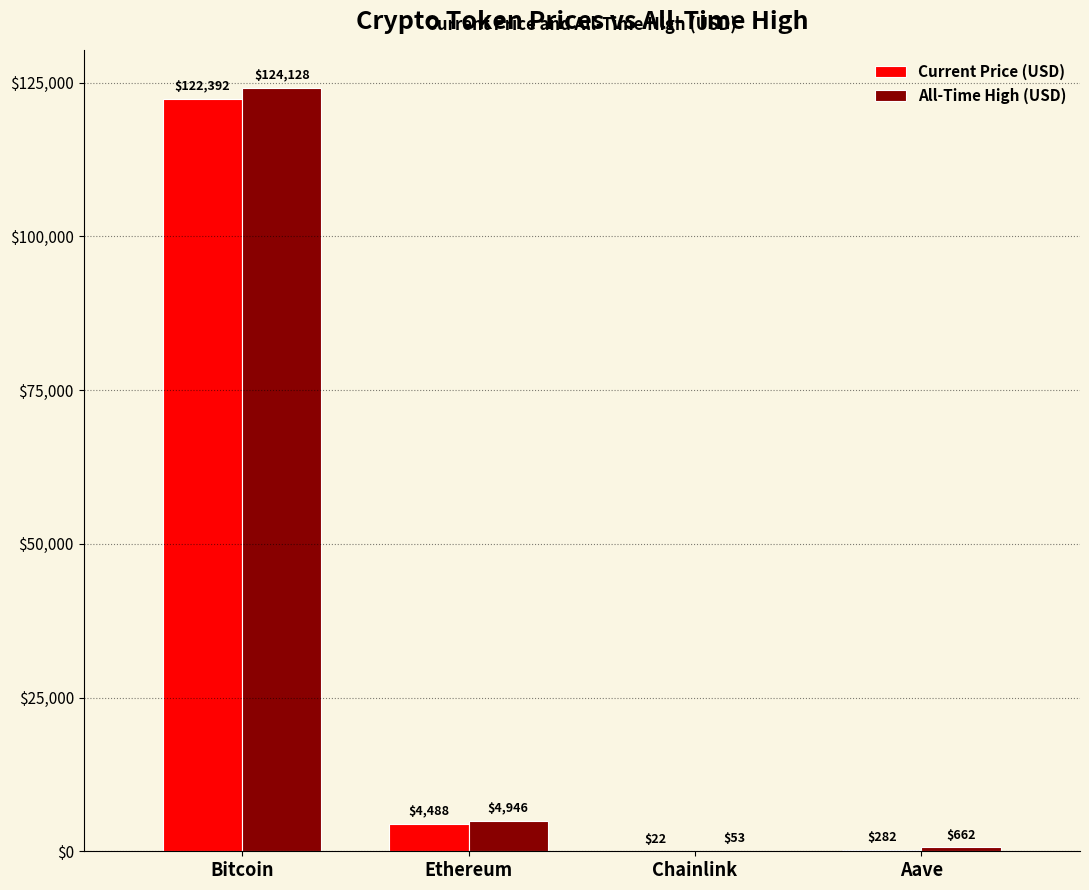

What is the maximum value shown in the chart?

124128.0